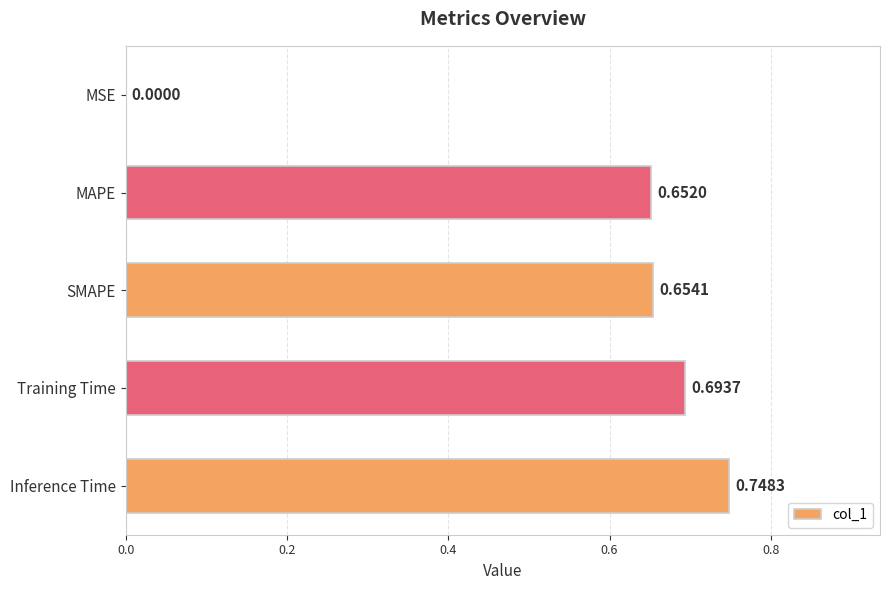

Which has a higher value, MAPE or Training Time?

Training Time